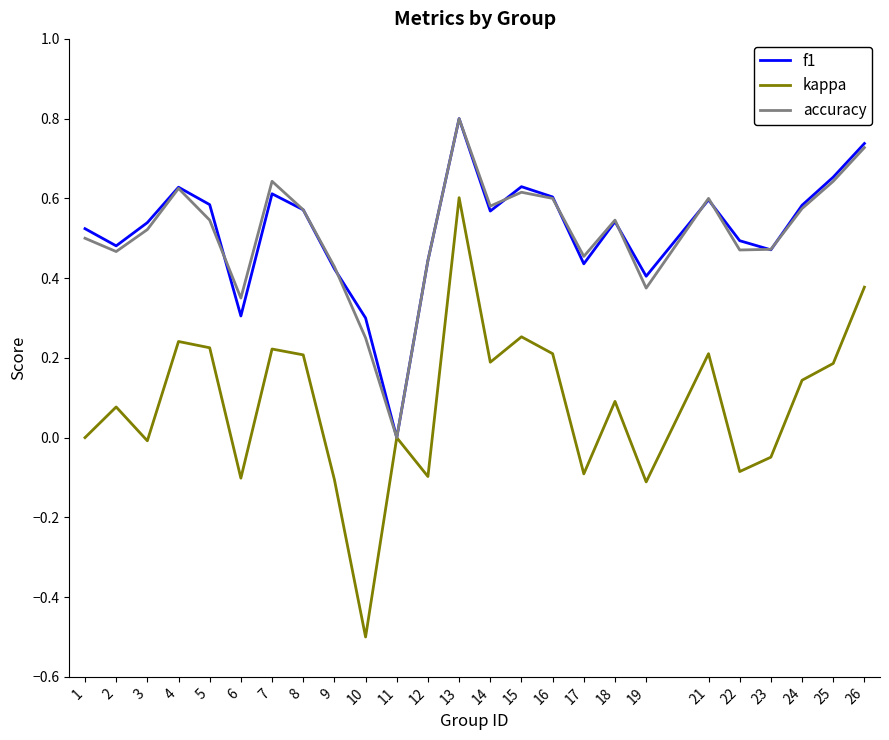

At 2, list the series in order from largest to smallest.

f1, accuracy, kappa